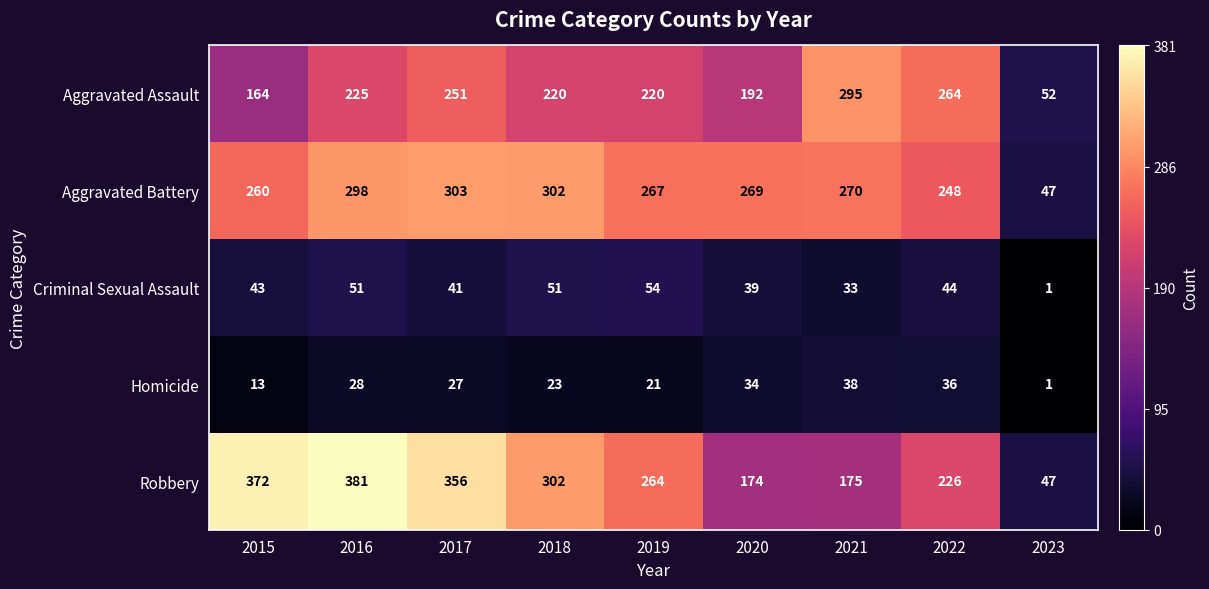

What is the approximate value of Aggravated Assault at 2021, to the nearest 5?

295